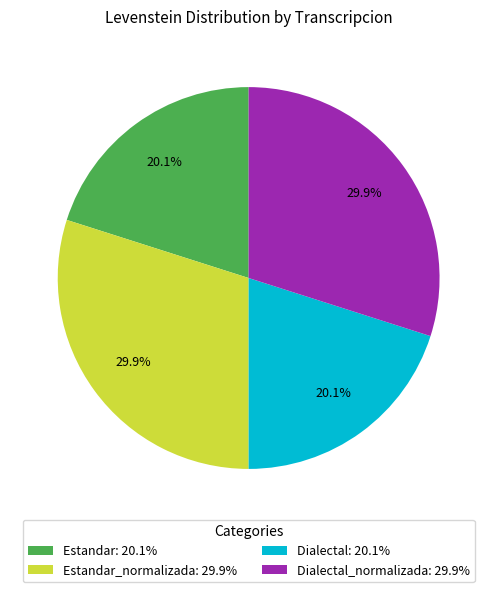

Does Dialectal_normalizada: 29.9% represent more than half of the total?

No